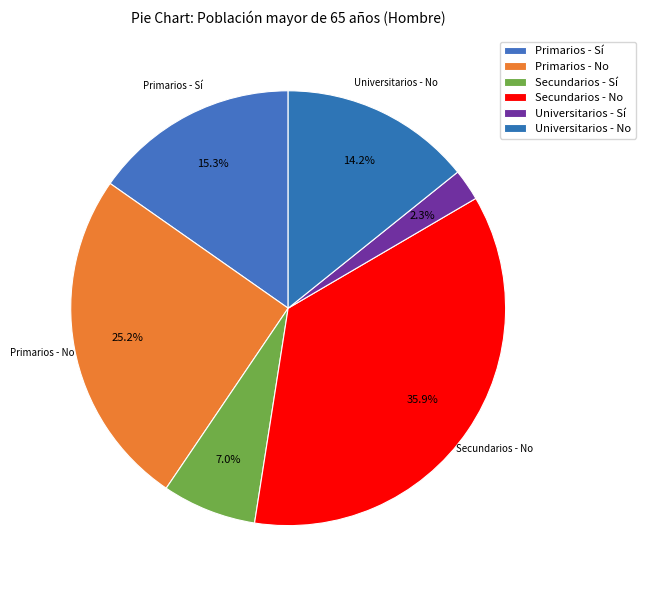

What is the change in value from Secundarios - Sí to Secundarios - No?

+204143